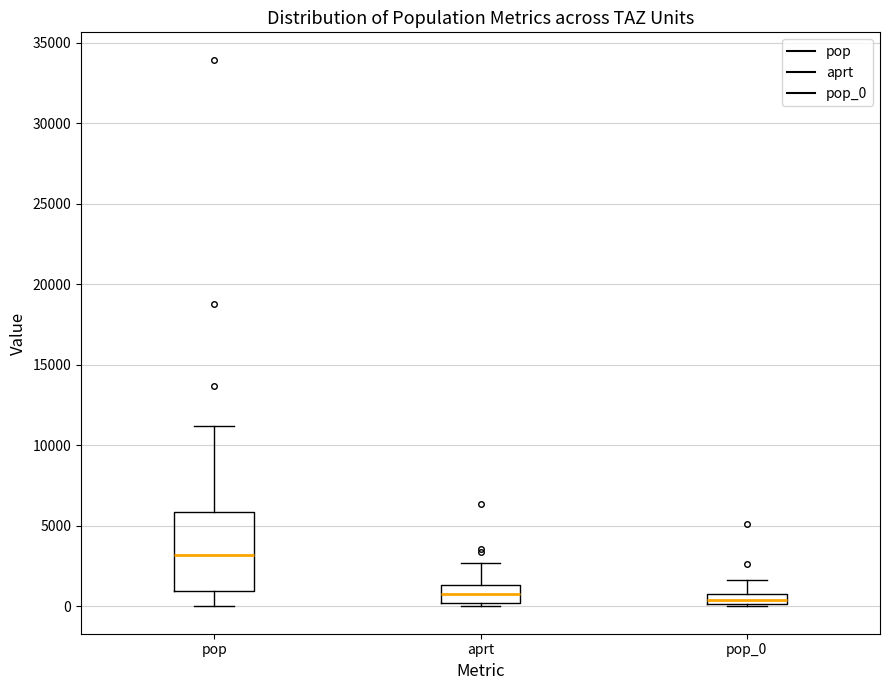

Which box's median line is the highest?

pop